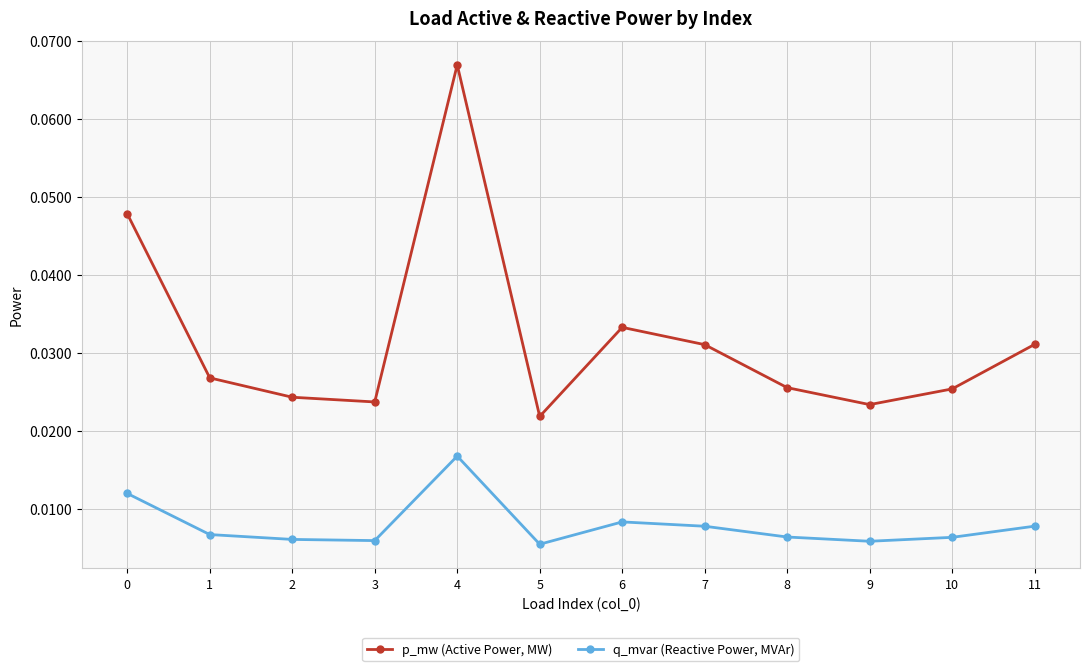

Where is the first local maximum for q_mvar (Reactive Power, MVAr)?

4